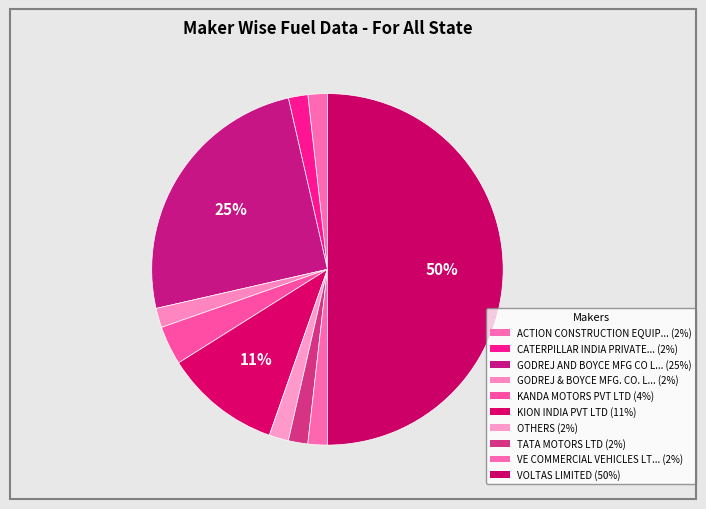

Count the number of slices in the pie.

10